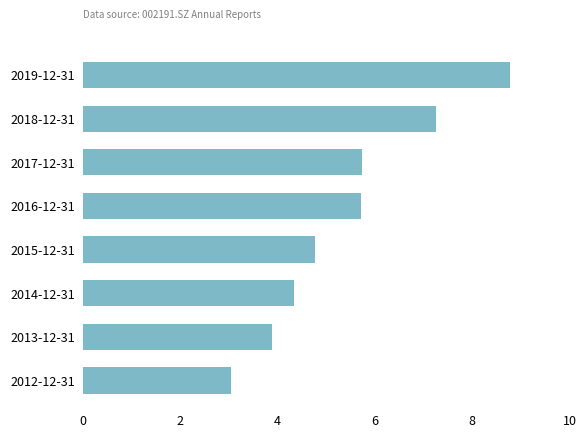

Is it true that the value at 2016-12-31 is 7.5?

False